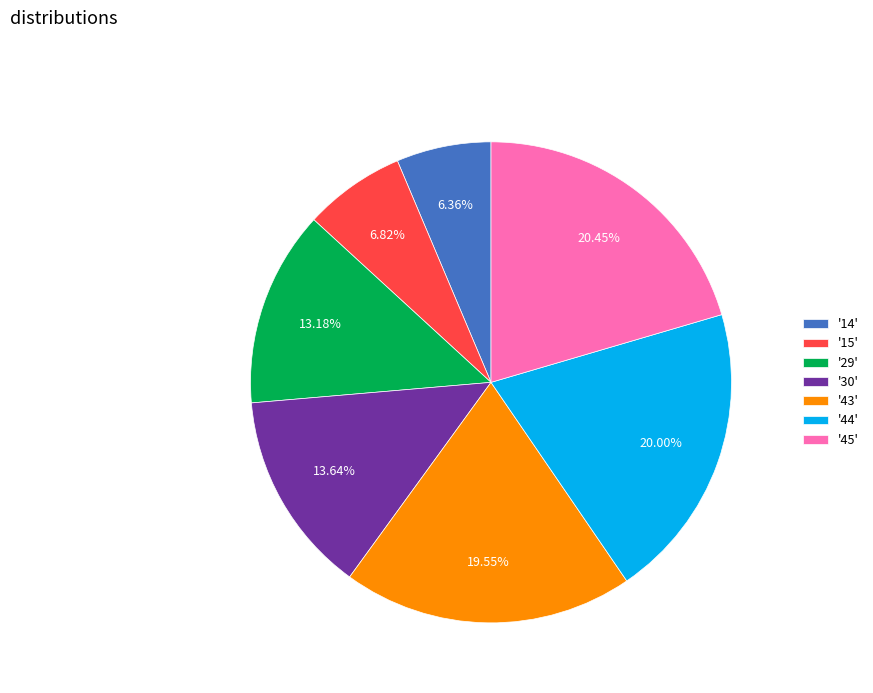

Combined, do '30' and '44' account for over 50%?

No